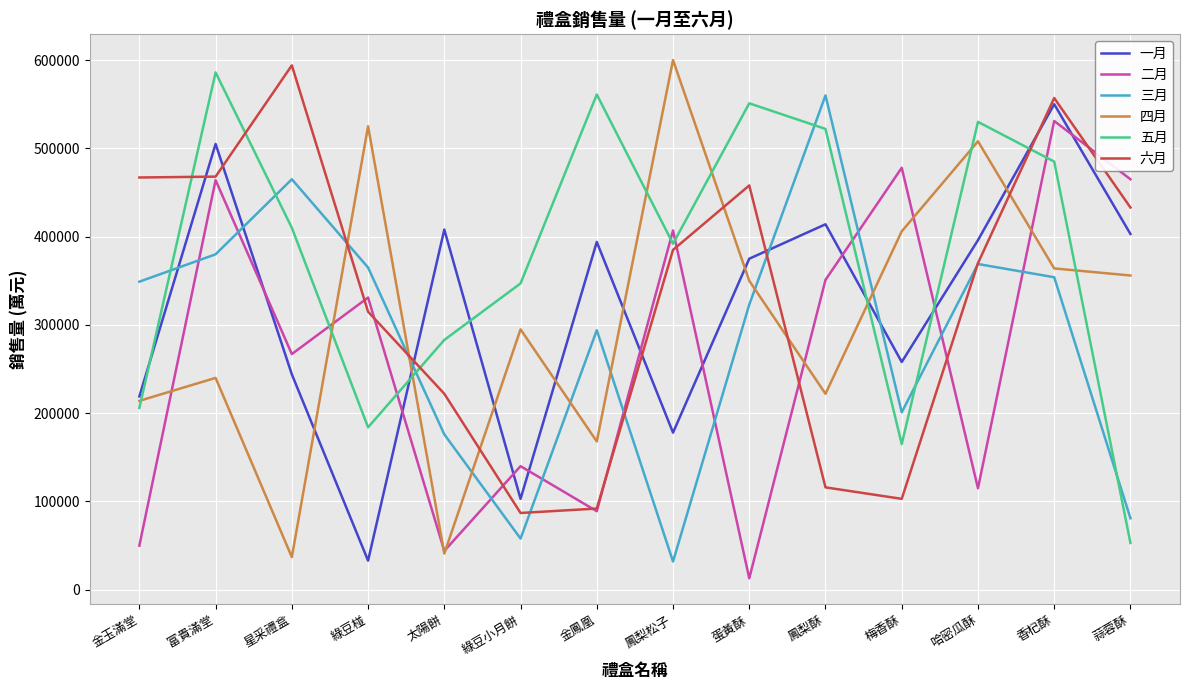

Read the 二月 value at 金玉滿堂.

50000